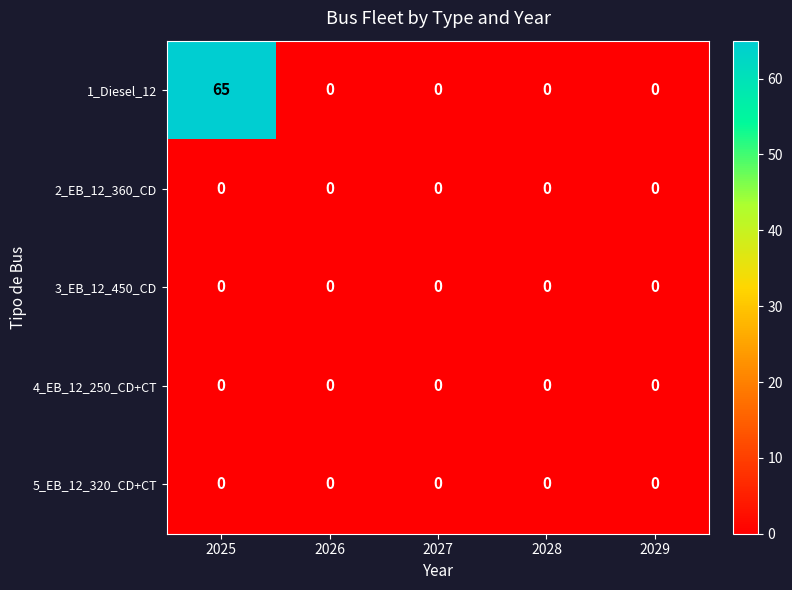

At which category is the sum across all series the highest?

2025